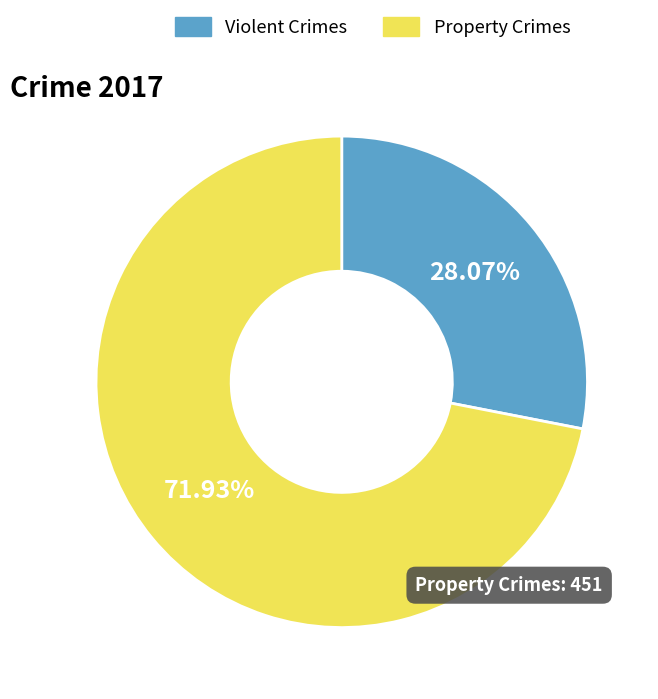

Is there any slice that represents more than half of the pie?

Yes